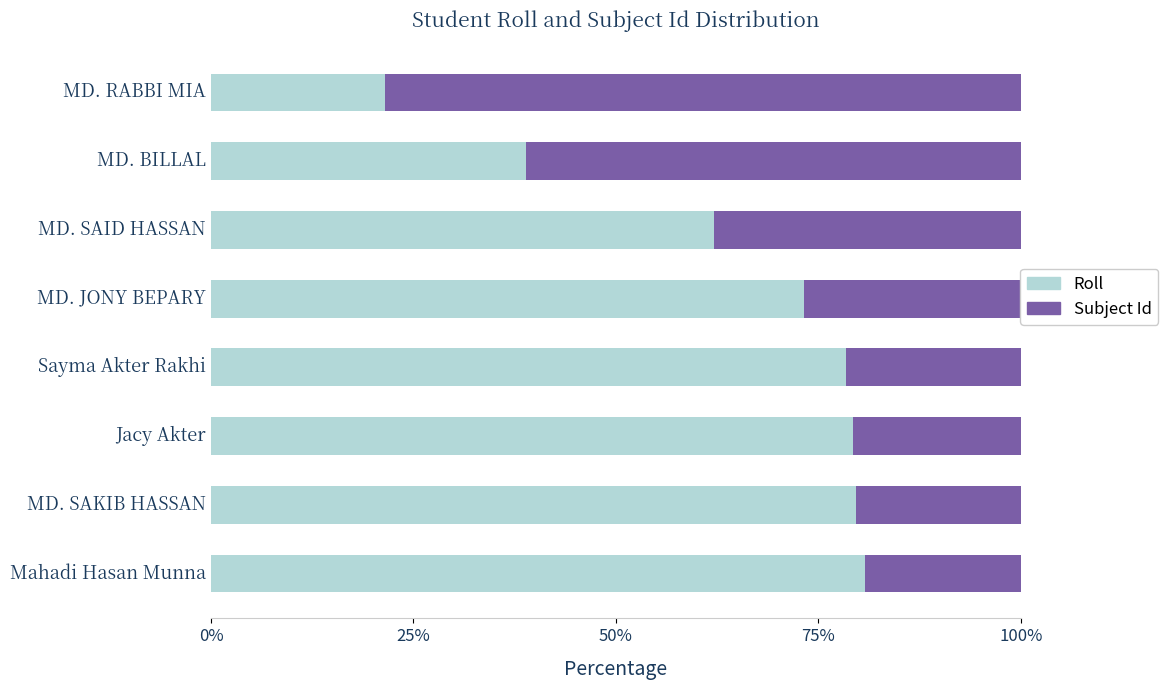

What is the total value across all series at MD. SAKIB HASSAN?

100.0